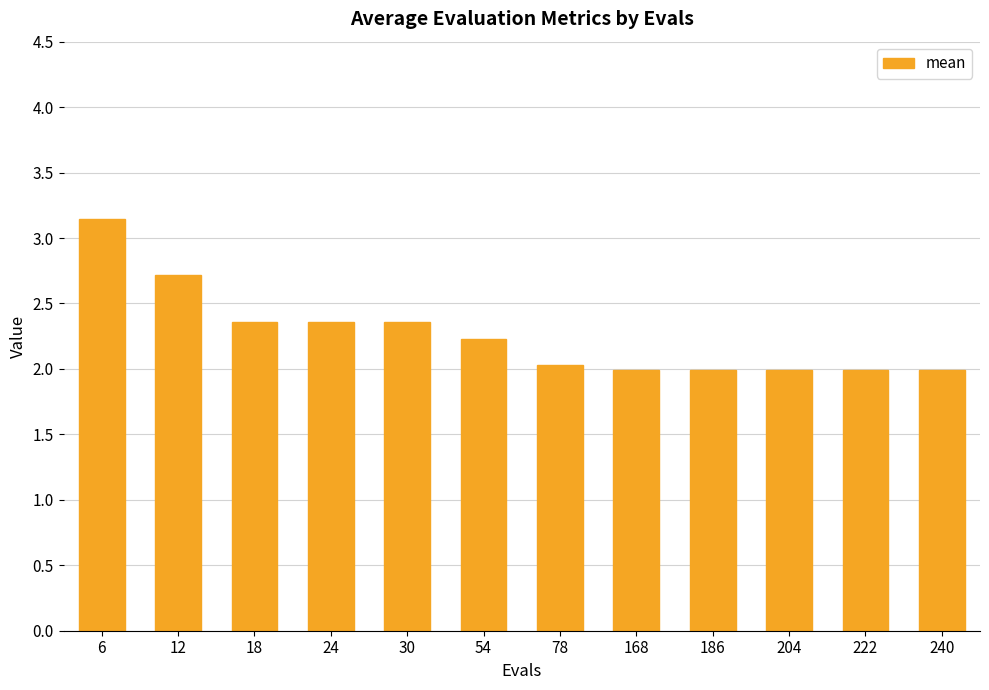

What is the greatest value displayed?

3.1